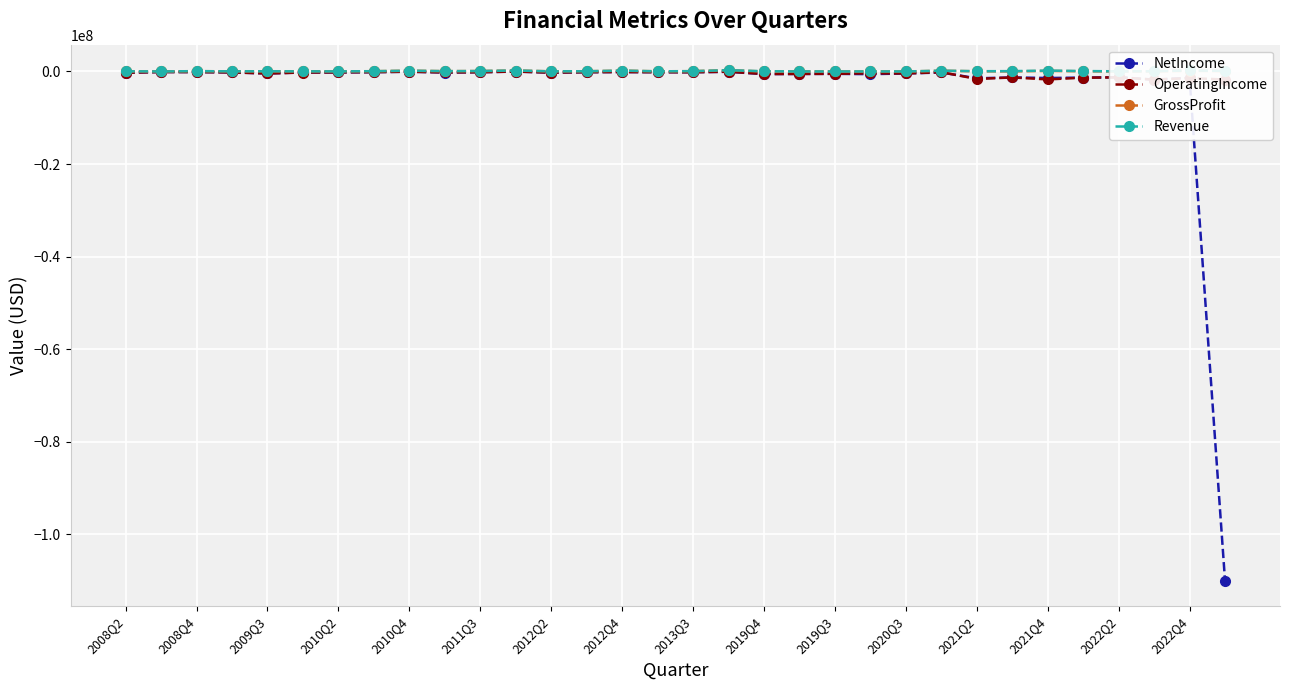

Where is Revenue nearest to the value 137749?

31